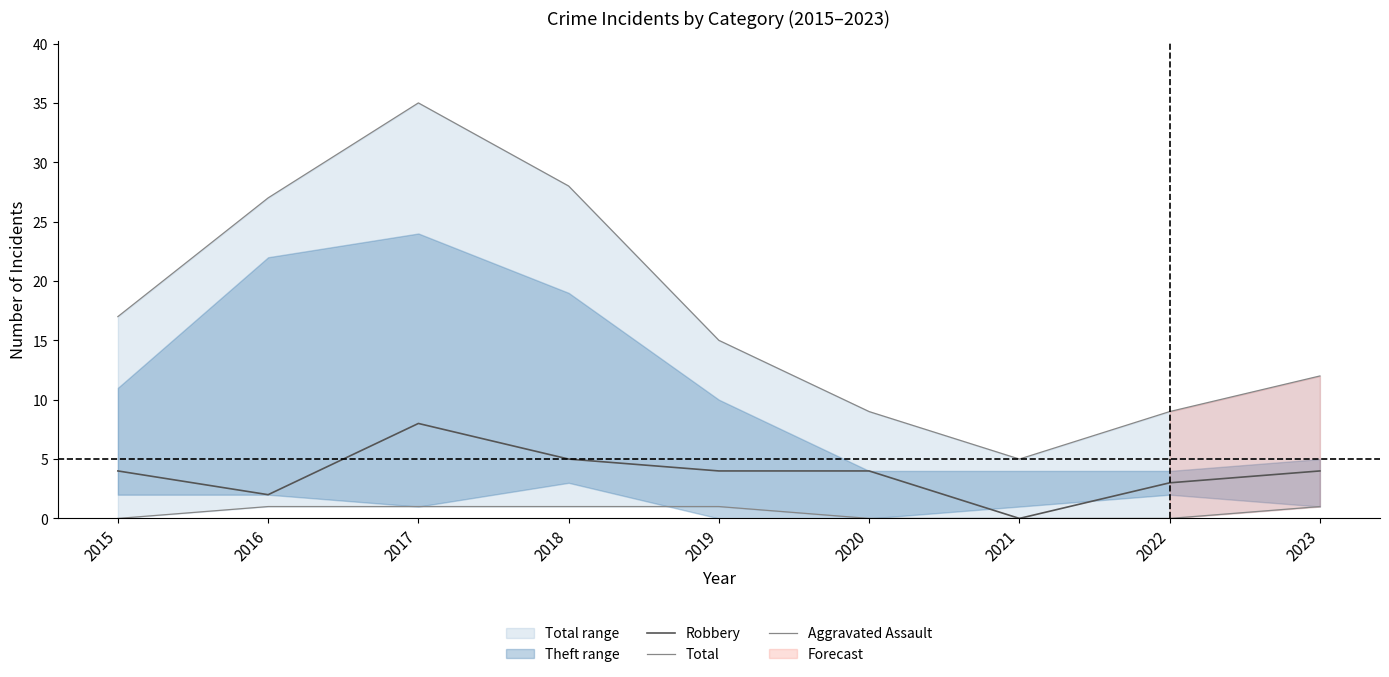

The Total series shows 5 at 2021. True or false?

True